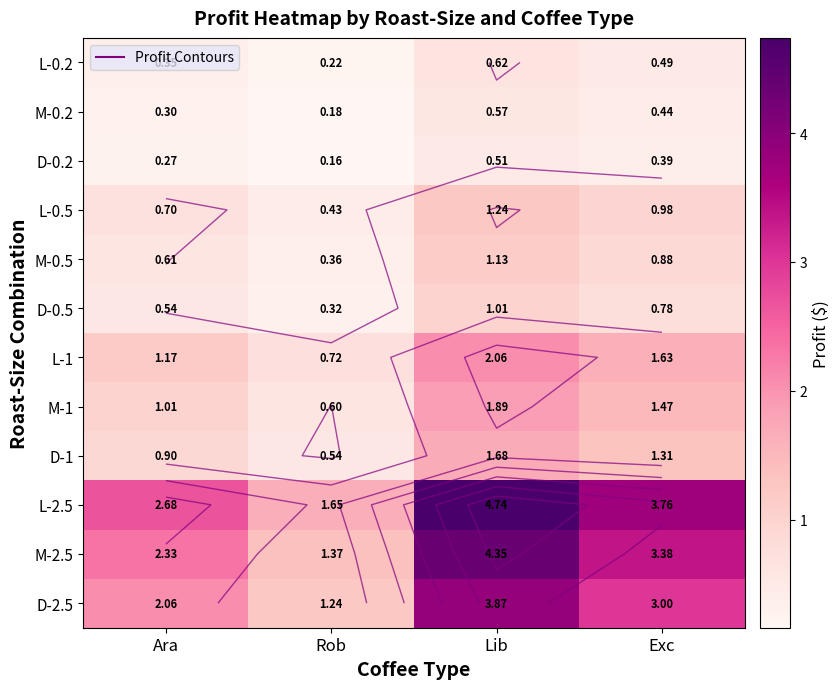

Is it true that M-2.5 equals 3.4 at Exc?

True